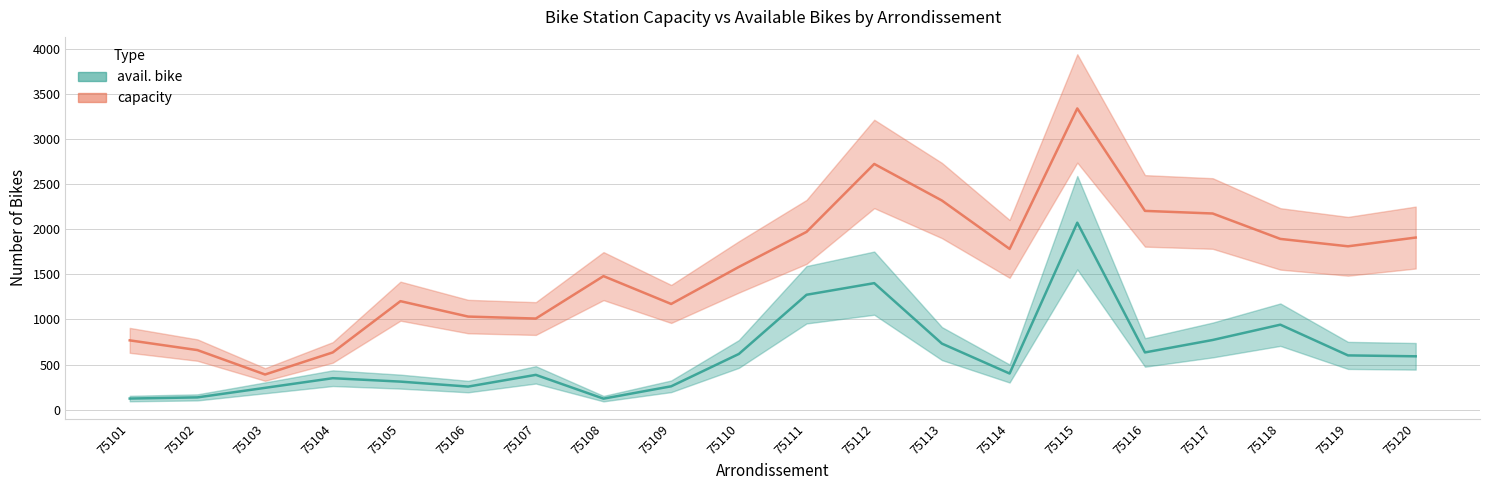

Reading right to left, extract all data points from this chart.

avail. bike: 75120=591	75119=601	75118=942	75117=772	75116=634	75115=2074	75114=400	75113=732	75112=1403	75111=1274	75110=617	75109=258	75108=121	75107=385	75106=255	75105=310	75104=348	75103=241	75102=135	75101=122
capacity: 75120=1909	75119=1812	75118=1894	75117=2176	75116=2205	75115=3342	75114=1783	75113=2320	75112=2726	75111=1972	75110=1583	75109=1172	75108=1481	75107=1010	75106=1032	75105=1203	75104=634	75103=389	75102=660	75101=768